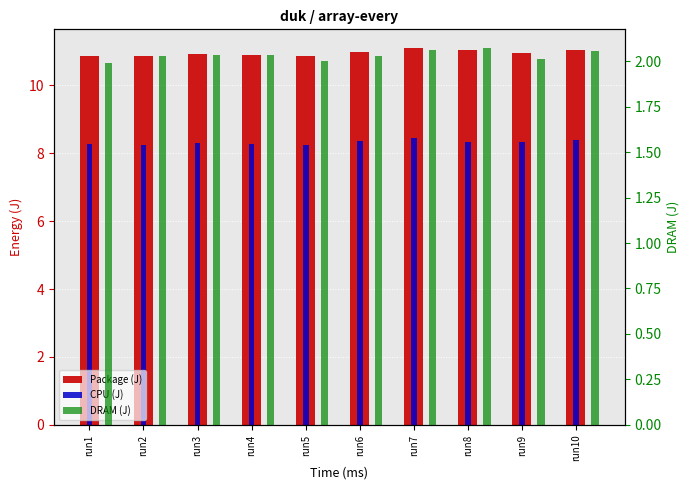

What is the sum of all Package (J) values?

109.4